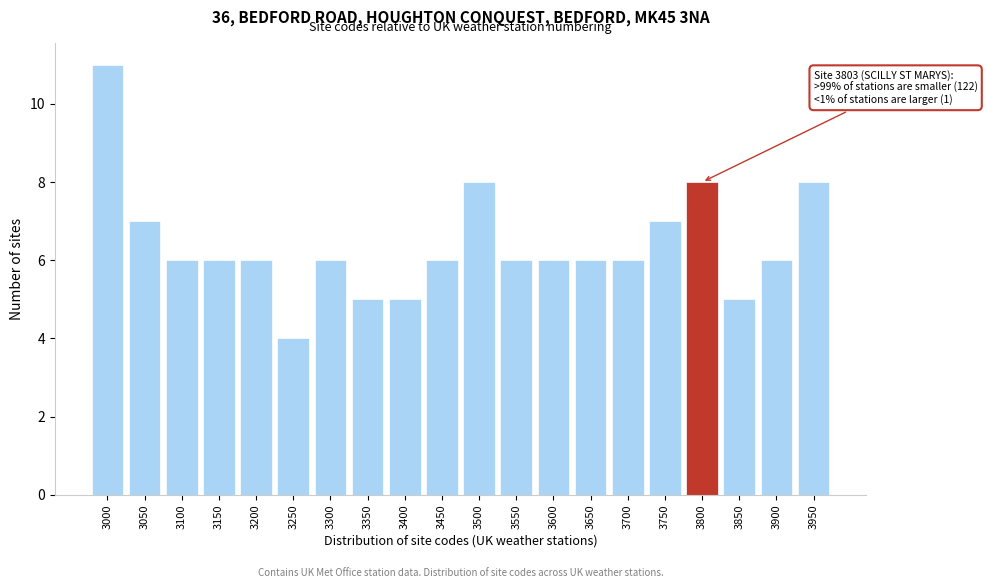

Reading left to right, what are all the values shown in this chart?

3000=11	3050=7	3100=6	3150=6	3200=6	3250=4	3300=6	3350=5	3400=5	3450=6	3500=8	3550=6	3600=6	3650=6	3700=6	3750=7	3800=8	3850=5	3900=6	3950=8